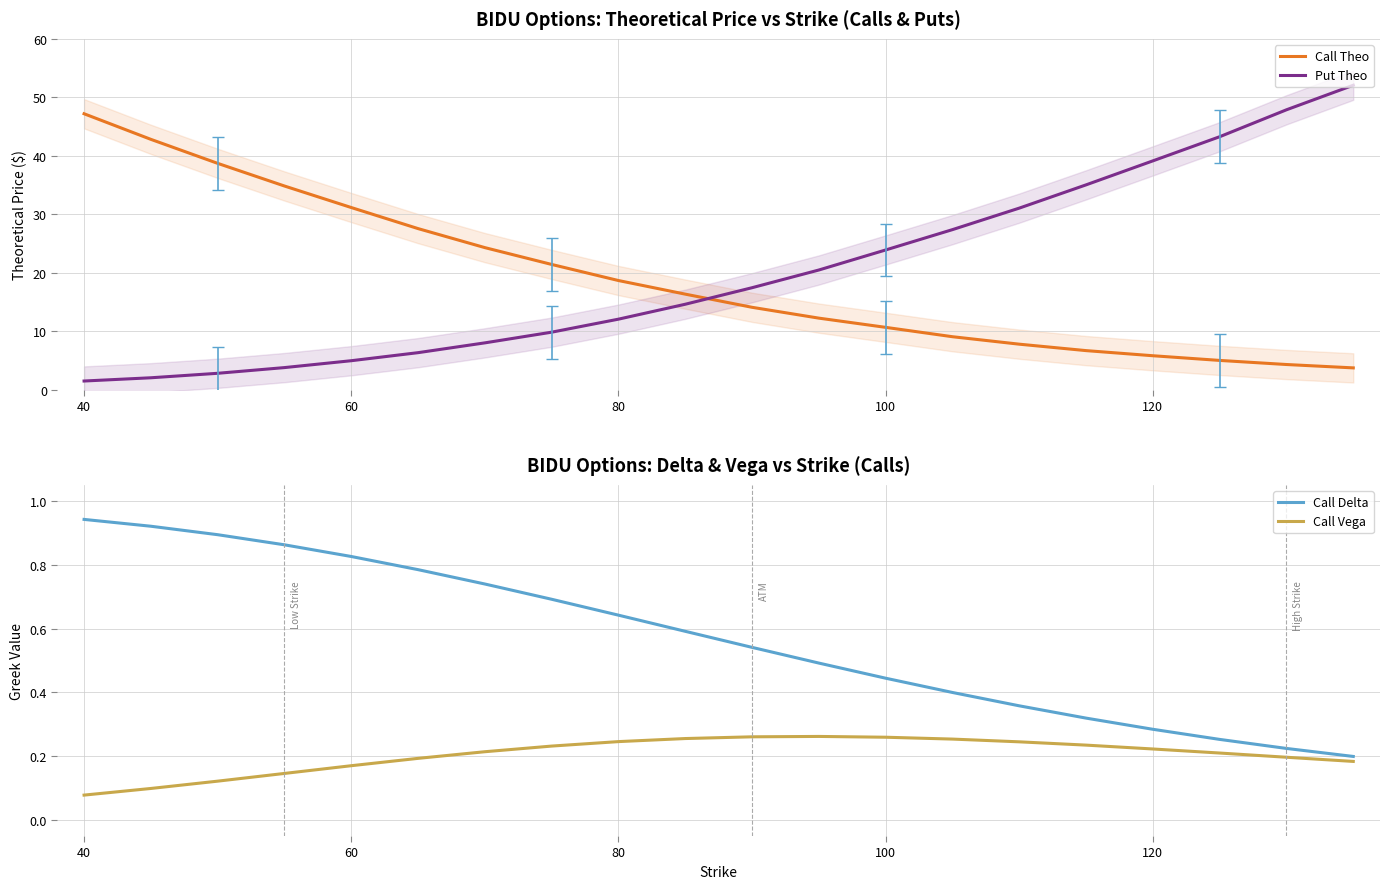

What is the minimum value for Put Theo?

1.5